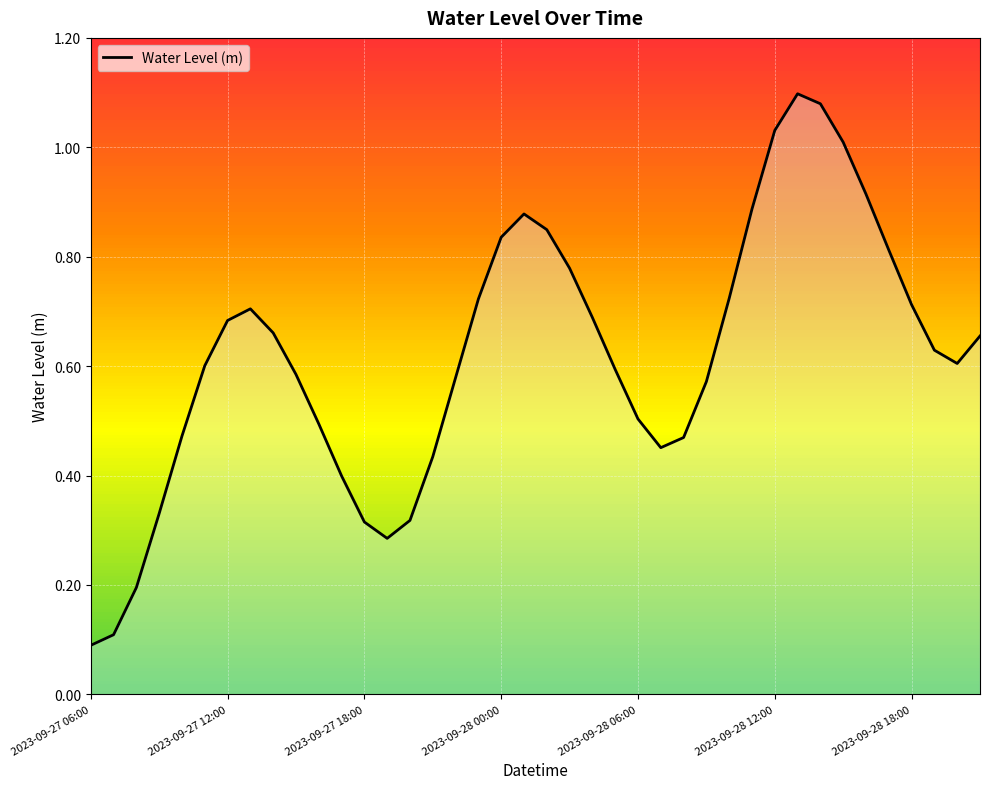

List the labels in order of value, smallest first.

2023-09-27 06:00, 2023-09-27 07:00, 2023-09-27 08:00, 2023-09-27 19:00, 2023-09-27 18:00, 2023-09-27 20:00, 2023-09-27 09:00, 2023-09-27 17:00, 2023-09-27 21:00, 2023-09-28 07:00, 2023-09-28 08:00, 2023-09-27 10:00, 2023-09-27 16:00, 2023-09-28 06:00, 2023-09-28 09:00, 2023-09-27 22:00, 2023-09-27 15:00, 2023-09-28 05:00, 2023-09-27 11:00, 2023-09-28 20:00, 2023-09-28 19:00, 2023-09-28 21:00, 2023-09-27 14:00, 2023-09-27 12:00, 2023-09-28 04:00, 2023-09-27 13:00, 2023-09-28 18:00, 2023-09-27 23:00, 2023-09-28 10:00, 2023-09-28 03:00, 2023-09-28 17:00, 2023-09-28 00:00, 2023-09-28 02:00, 2023-09-28 01:00, 2023-09-28 11:00, 2023-09-28 16:00, 2023-09-28 15:00, 2023-09-28 12:00, 2023-09-28 14:00, 2023-09-28 13:00